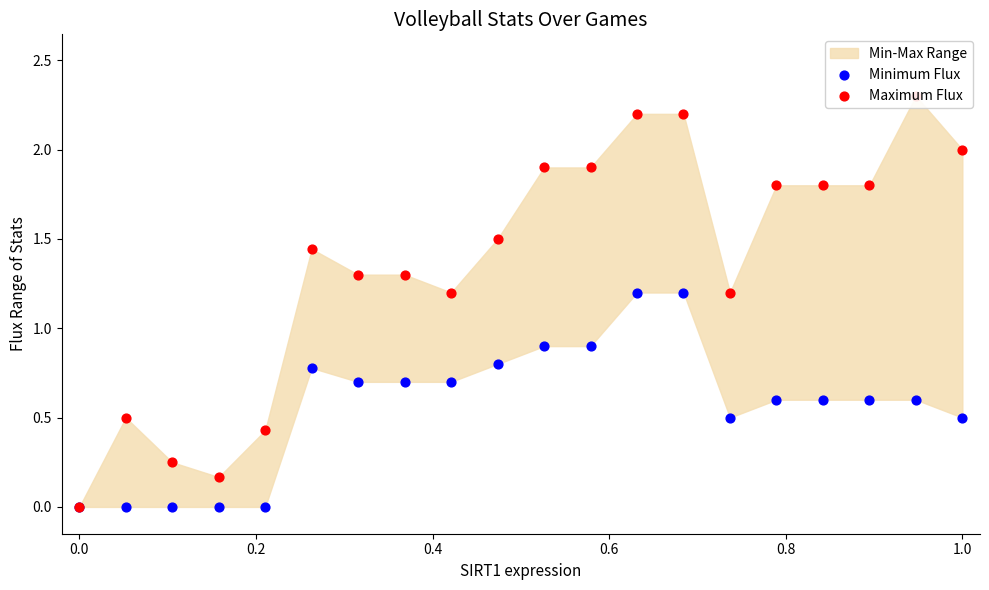

Which series reaches the maximum Y coordinate?

Maximum Flux